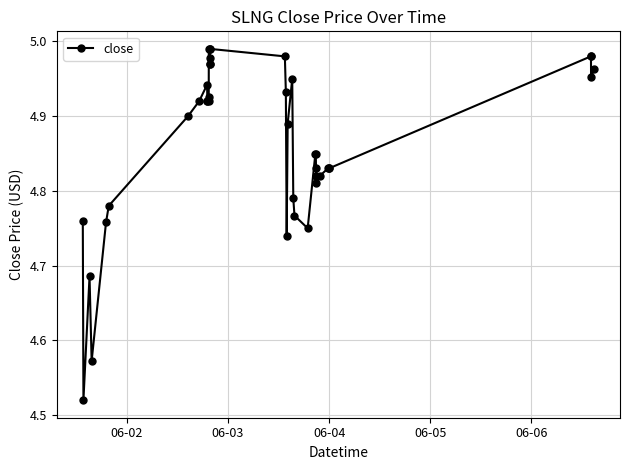

What is the difference between the second highest and minimum values?

0.5